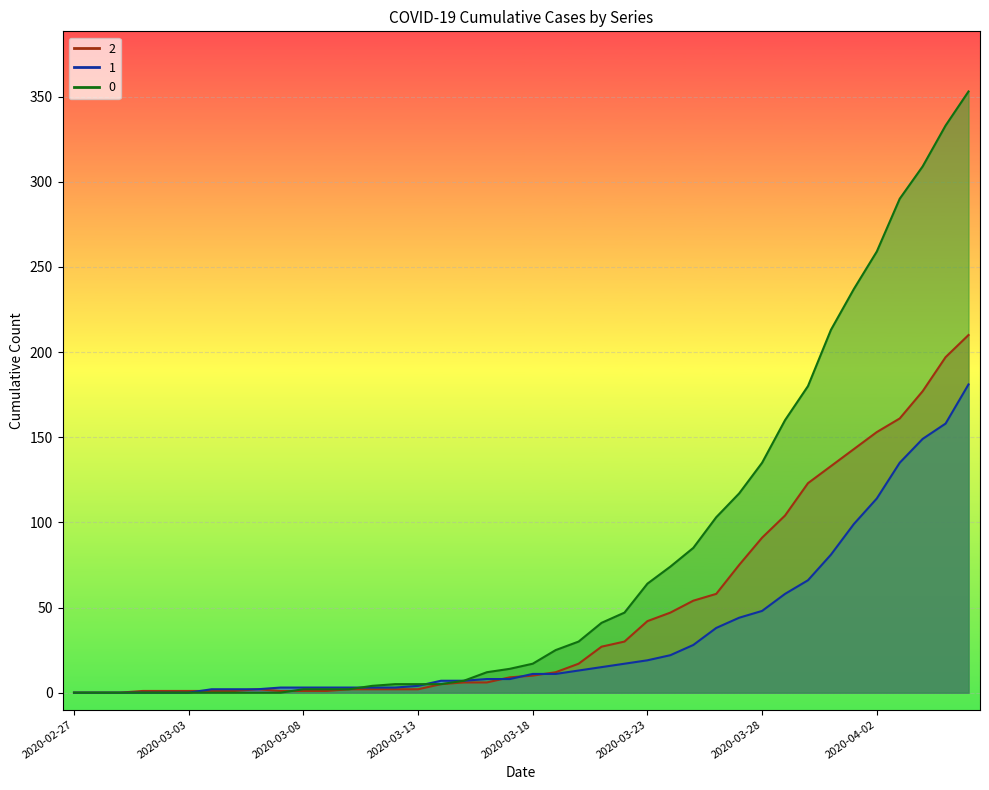

List the series in order of their peak value, highest first.

0, 2, 1